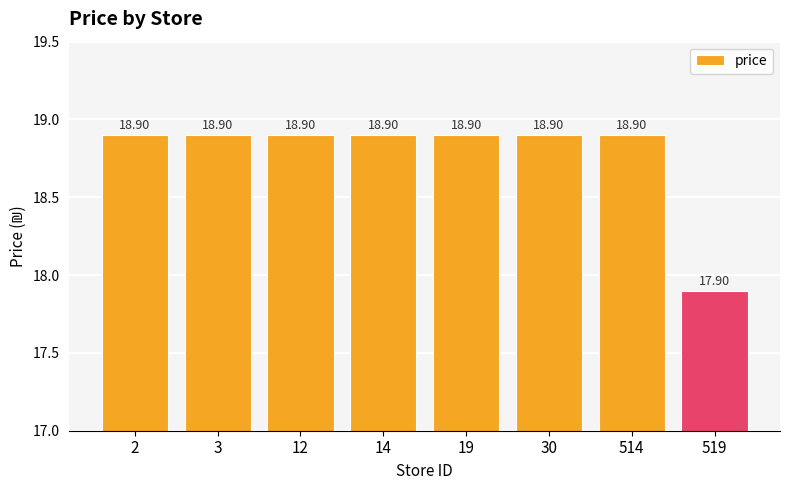

Reading left to right, what are all the values shown in this chart?

2=18.9	3=18.9	12=18.9	14=18.9	19=18.9	30=18.9	514=18.9	519=17.9